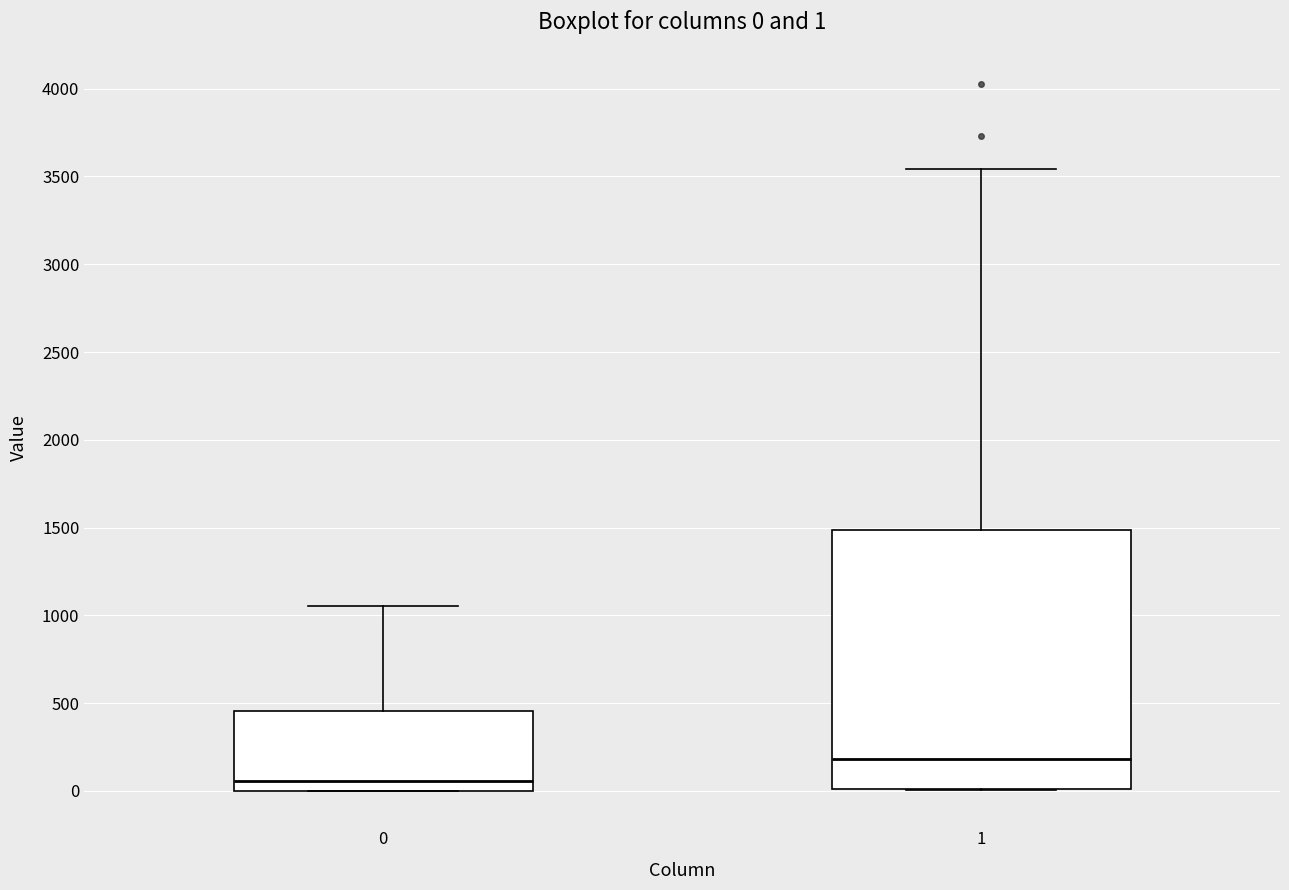

Comparing the boxes themselves (not the whiskers), which one is the tallest?

1